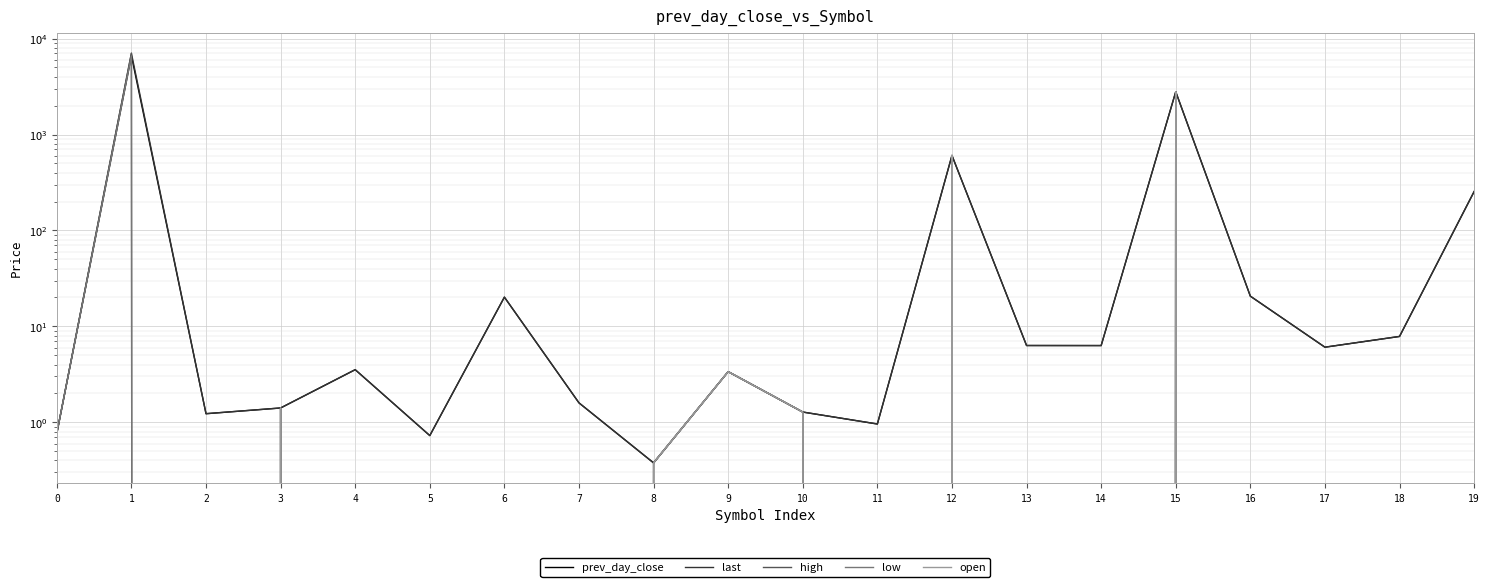

What value does the open series have at 3?

1.4